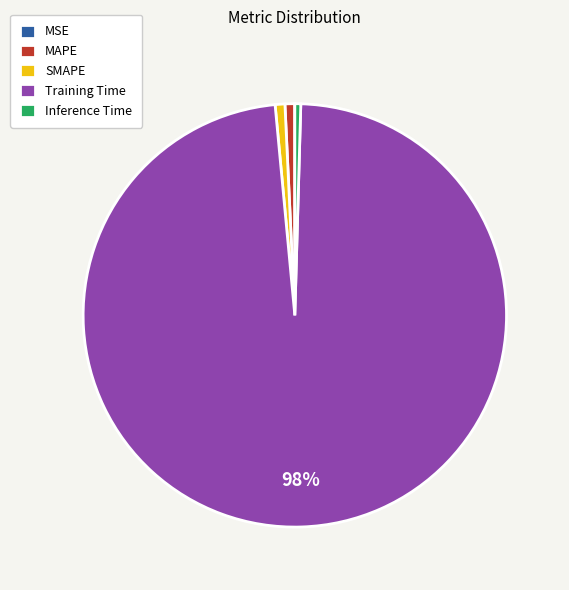

To the nearest percent, what is the difference between the MAPE and Training Time slice percentages?

97%